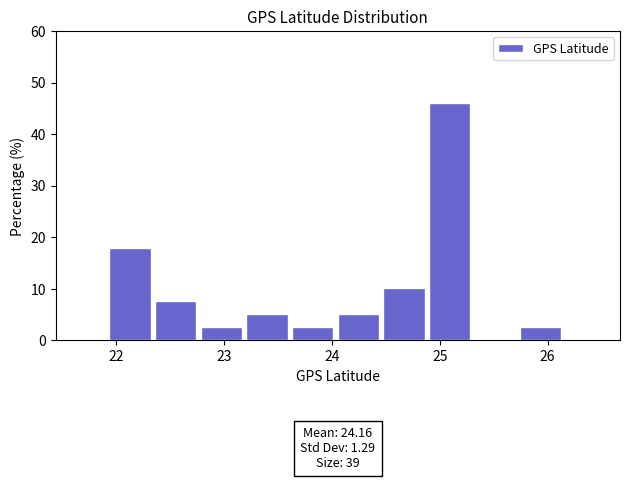

Which range on the x-axis has the tallest bar?

24.9 to 25.3